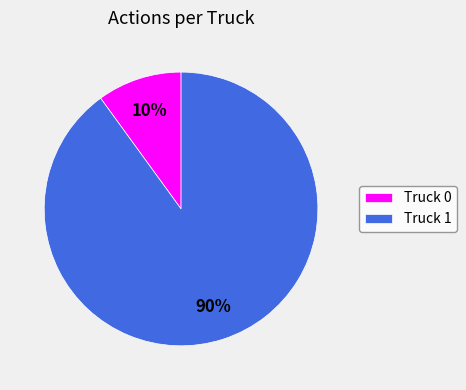

Which slice is the smallest?

Truck 0